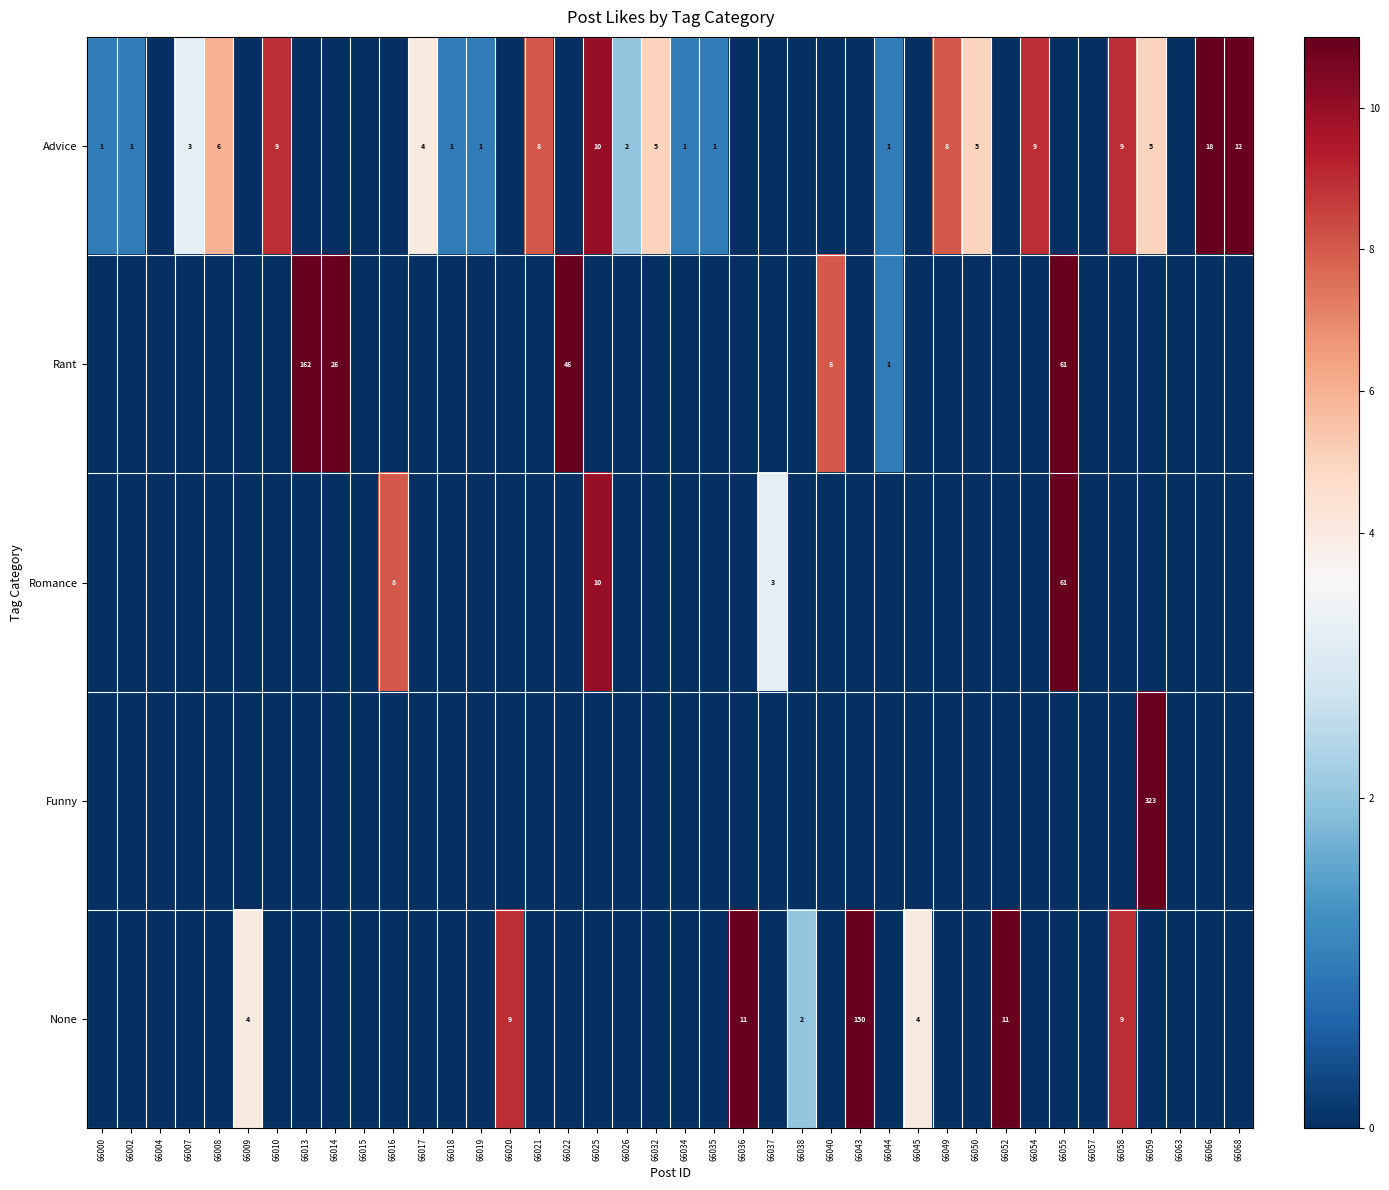

The None series shows 11 at 66052. True or false?

True